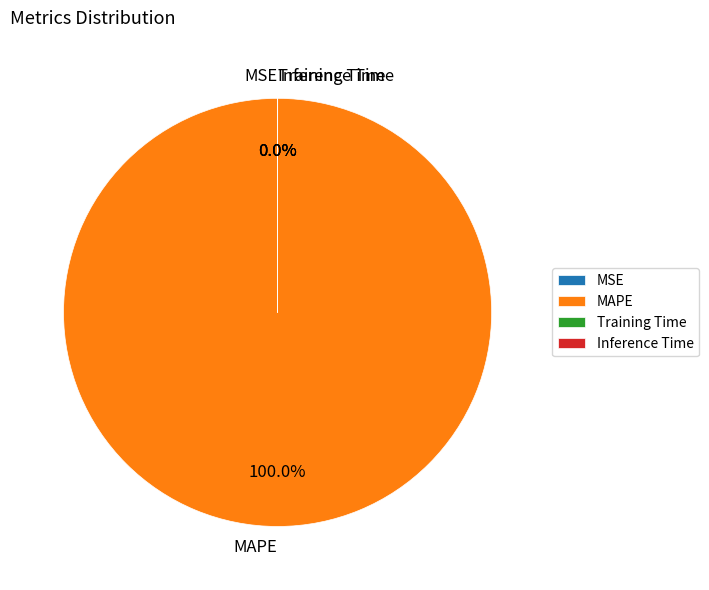

Is MAPE the majority of the pie?

Yes